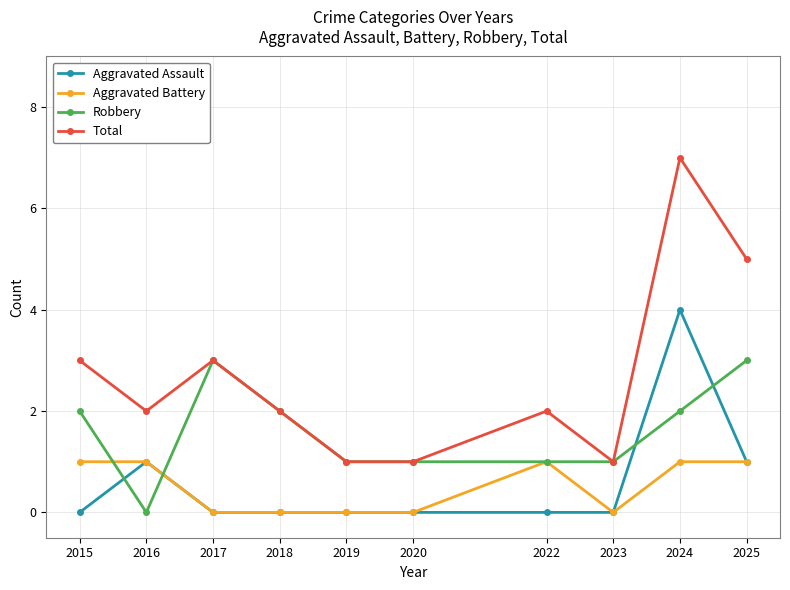

Count the number of data series in this chart.

4